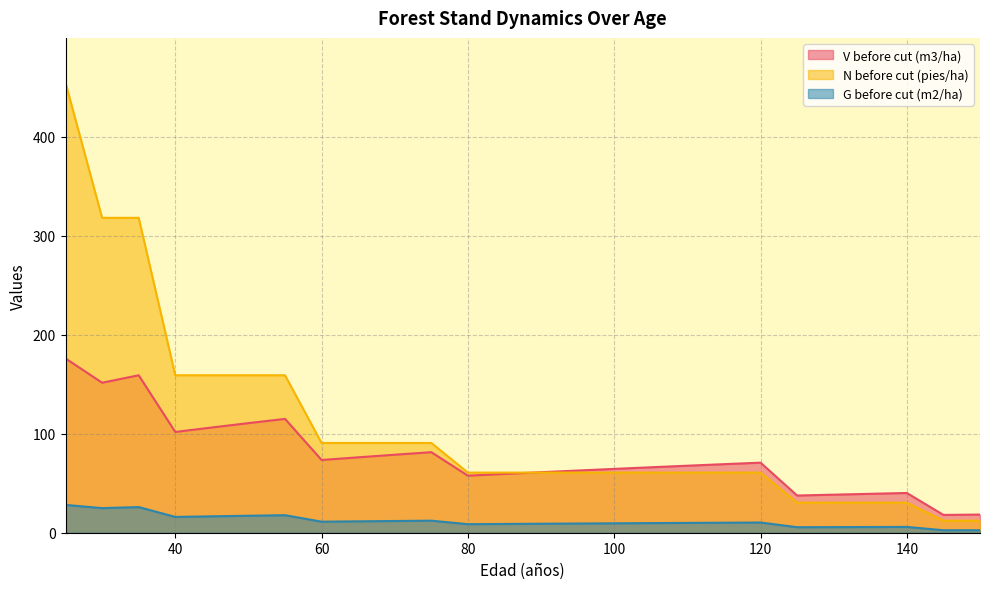

How many lines are shown in the chart?

3